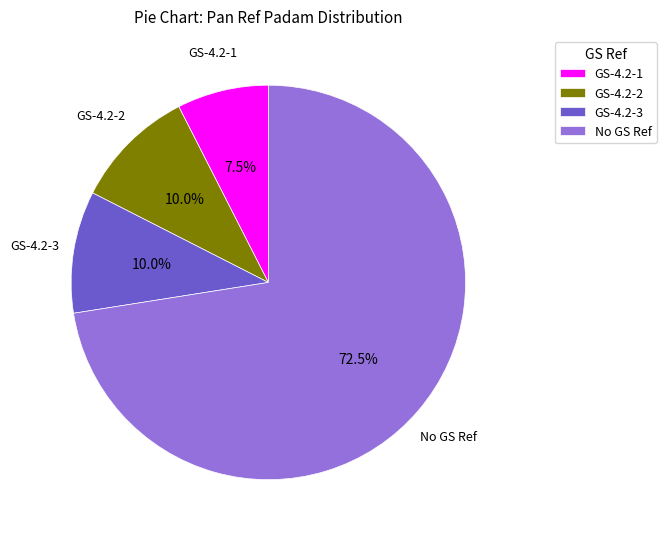

Combined, what portion of the pie is No GS Ref and GS-4.2-2?

82.5%